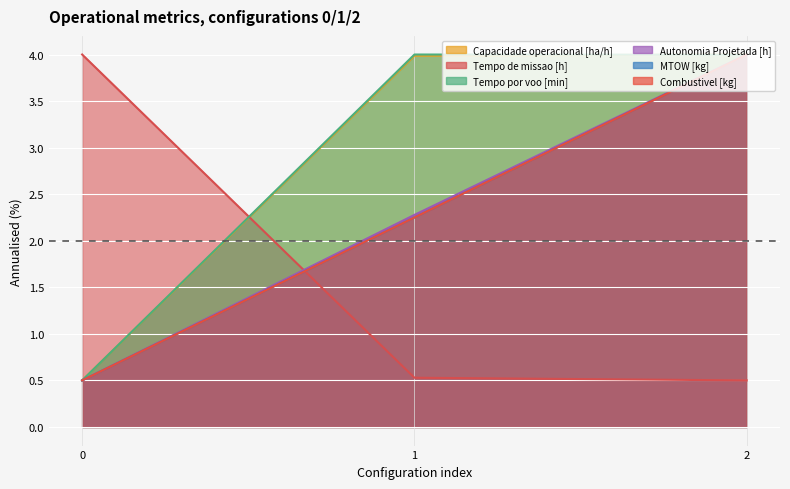

How many values in the MTOW [kg] series are below 2?

1